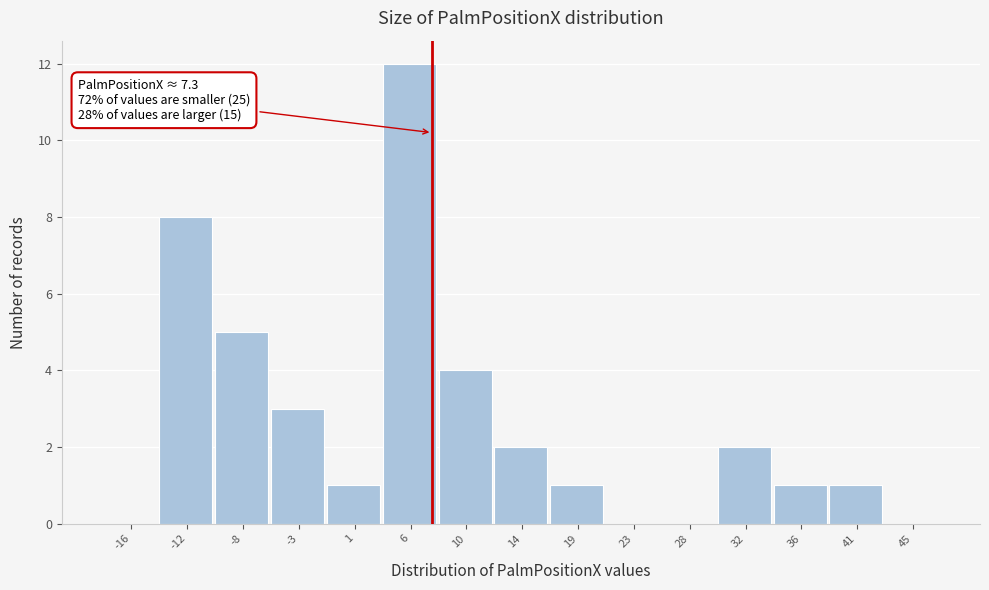

Over which range of the x-axis is the bar tallest?

3.5 to 8.0